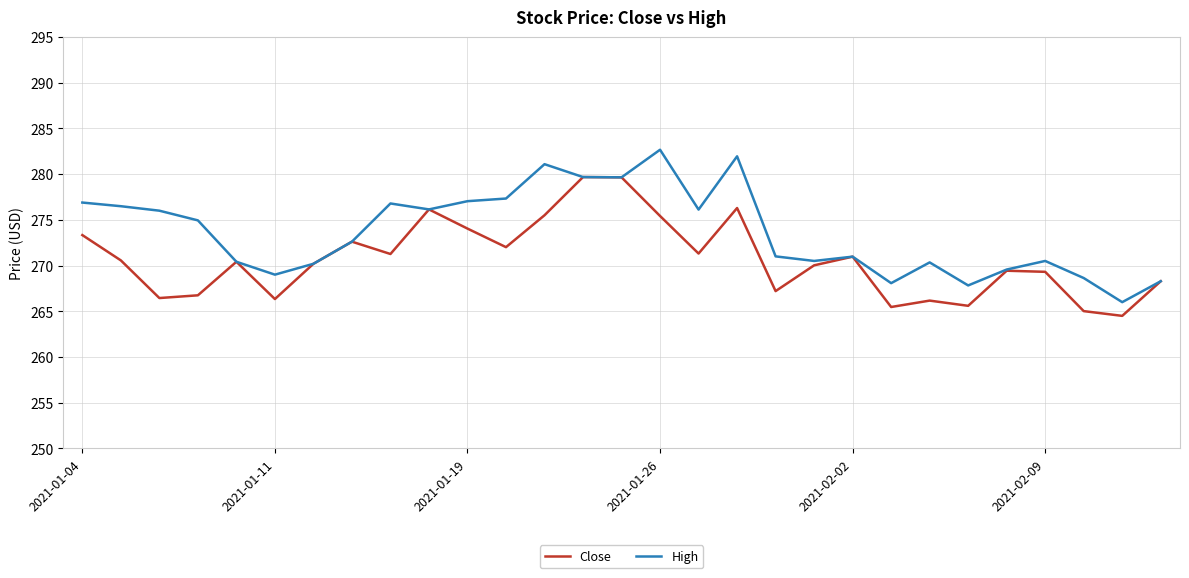

How many distinct data groups are displayed?

2